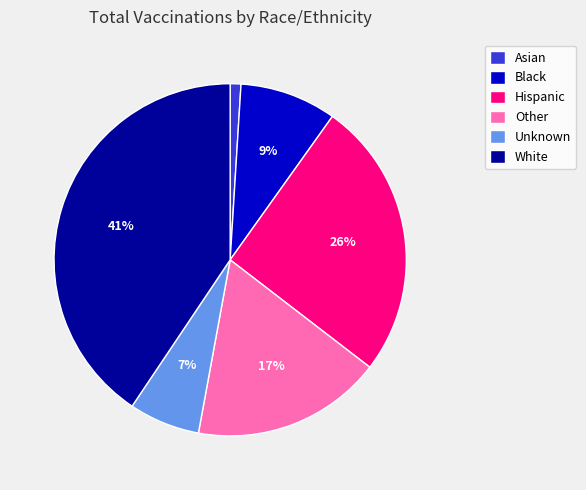

To the nearest percent, what is the difference between the largest and smallest slice percentages?

40%